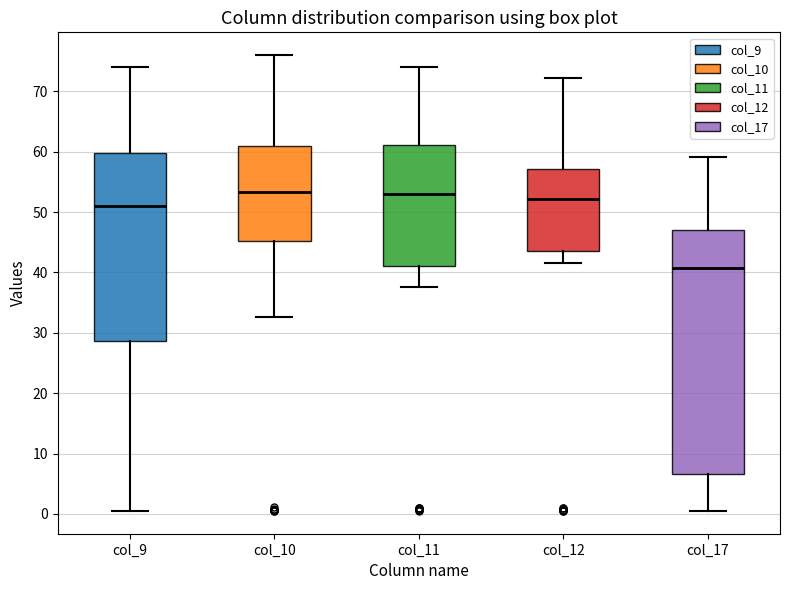

Reading left to right, read every box against the y-axis: the position of its median line, the range the box covers, and the ends of its whiskers. The values are not printed on the chart, so give them approximately, as read against the axis.

col_9: median 51, box 29 to 60, whiskers 1 to 74
col_10: median 53, box 45 to 61, whiskers 33 to 76
col_11: median 53, box 41 to 61, whiskers 38 to 74
col_12: median 52, box 44 to 57, whiskers 42 to 72
col_17: median 41, box 7 to 47, whiskers 1 to 59